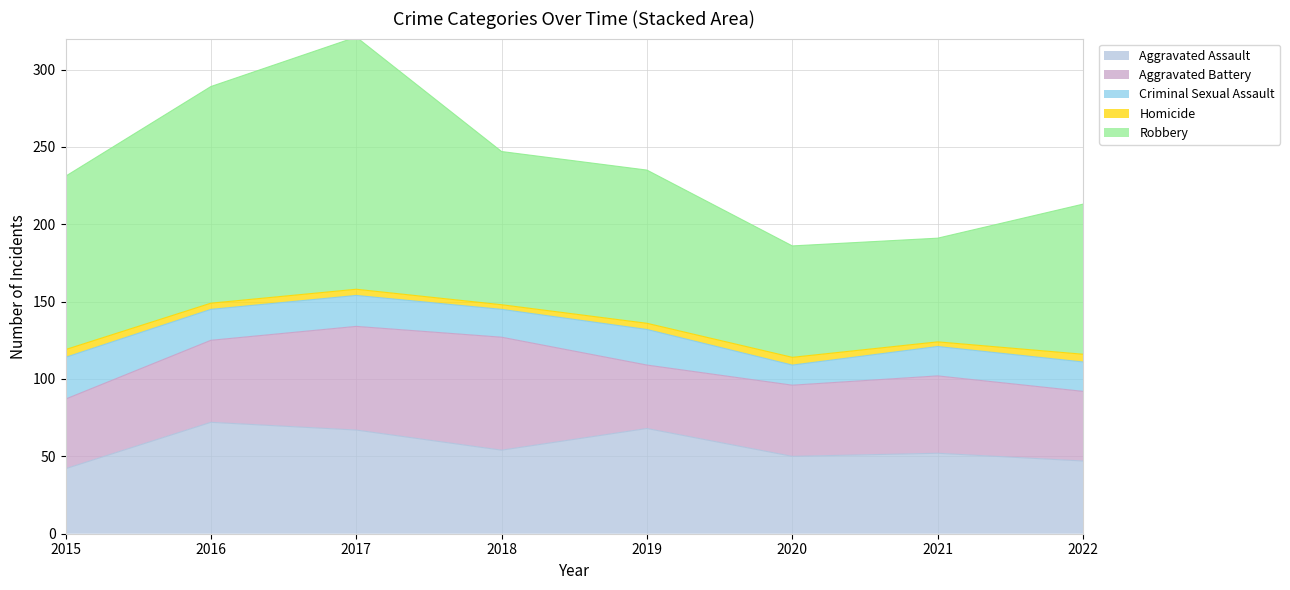

At which label does Homicide reach its peak?

2015